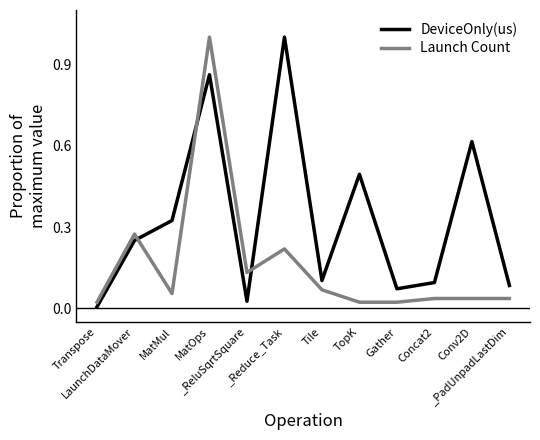

Which series ends up on top after the final intersection of DeviceOnly(us) and Launch Count?

DeviceOnly(us)